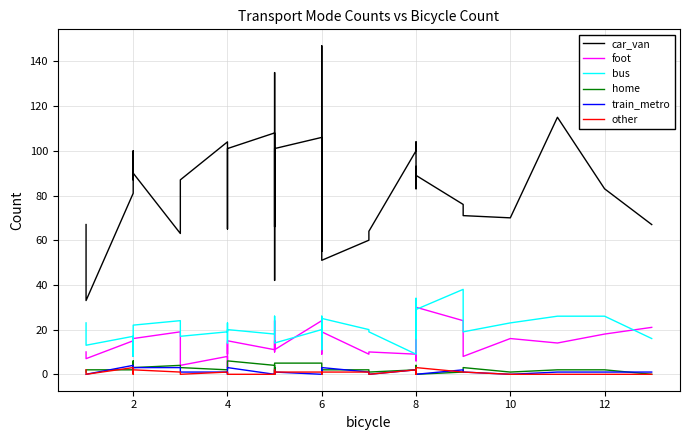

True or false: home and foot cross at least once.

False